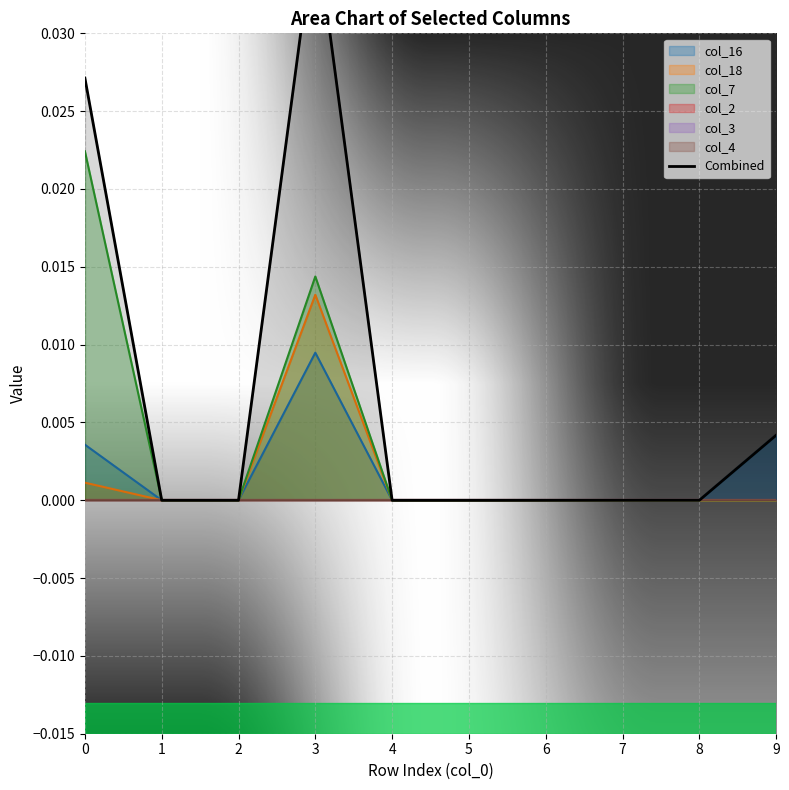

Which label corresponds to the largest value in the chart?

3